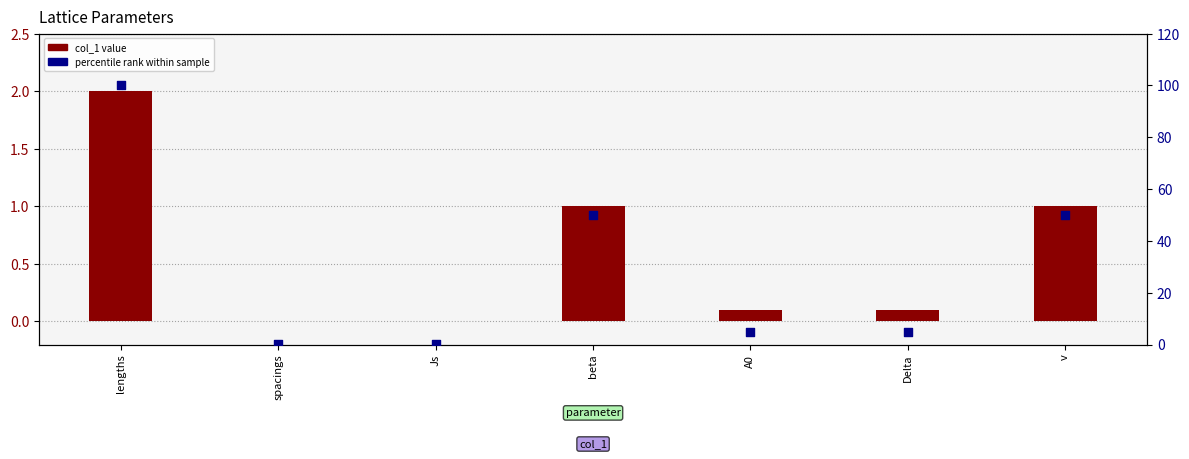

At which category is the sum across all series the highest?

lengths